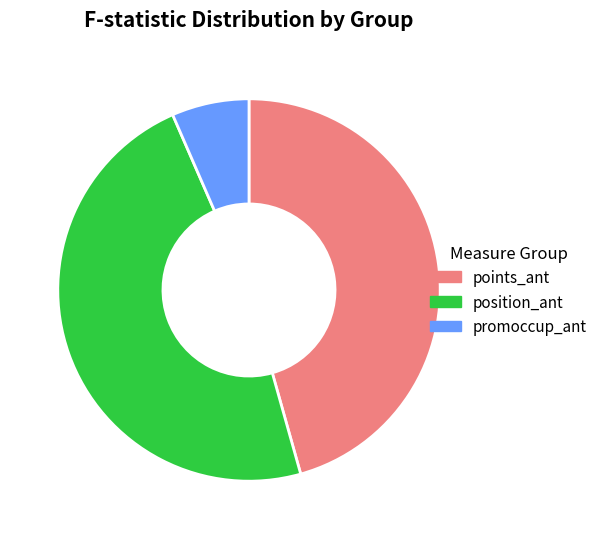

Which category has the smallest portion of the pie?

promoccup_ant